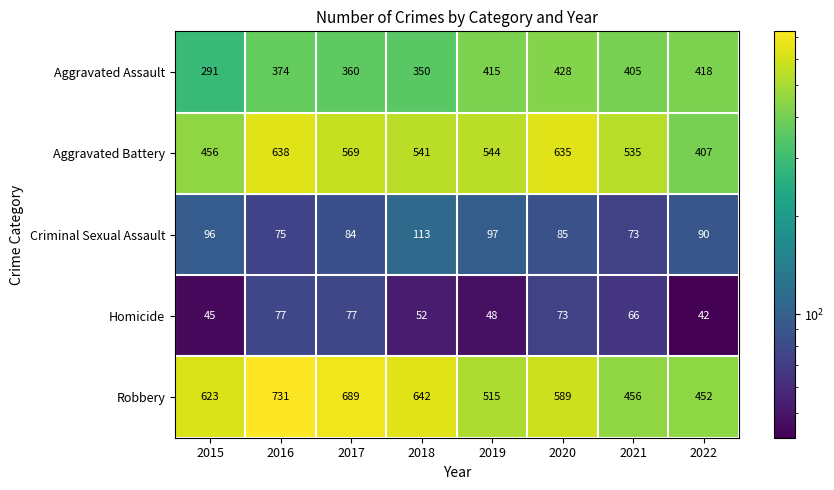

At 2017, list the series in order from largest to smallest.

Robbery, Aggravated Battery, Aggravated Assault, Criminal Sexual Assault, Homicide